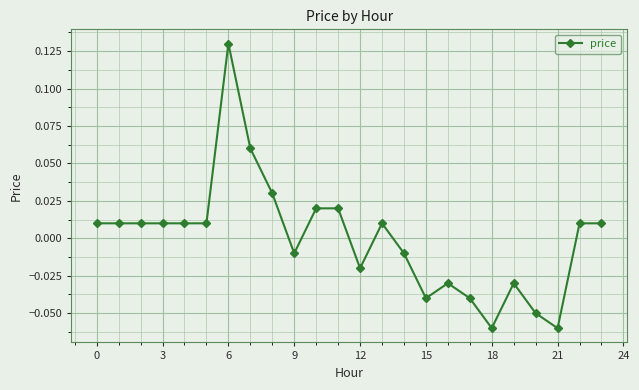

Does the chart have visible grid lines?

Yes